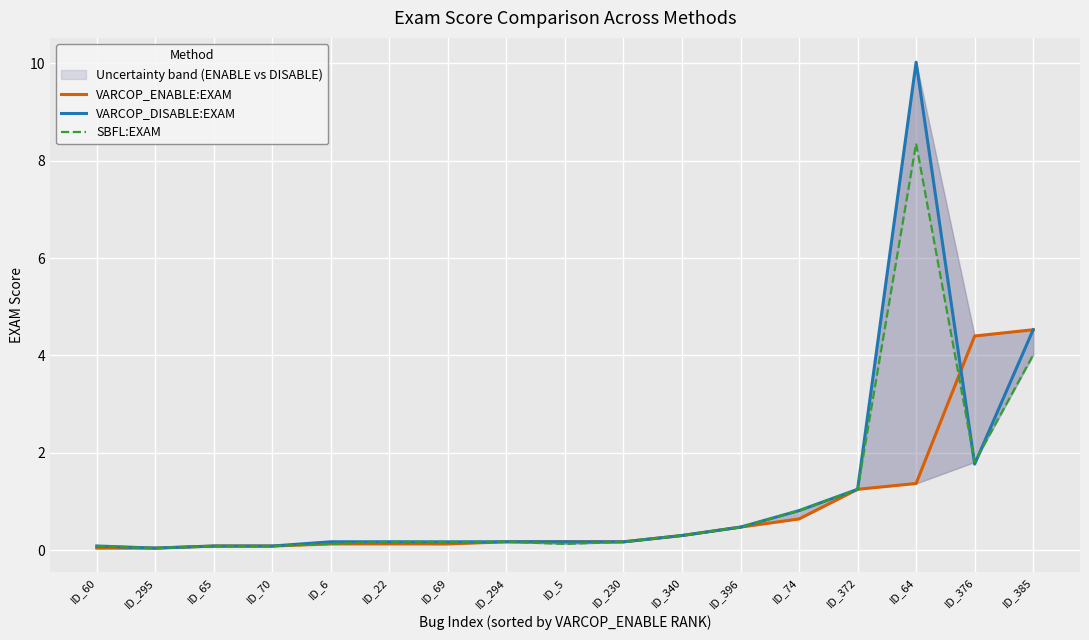

How many interior local peaks does the VARCOP_ENABLE:EXAM series have?

2